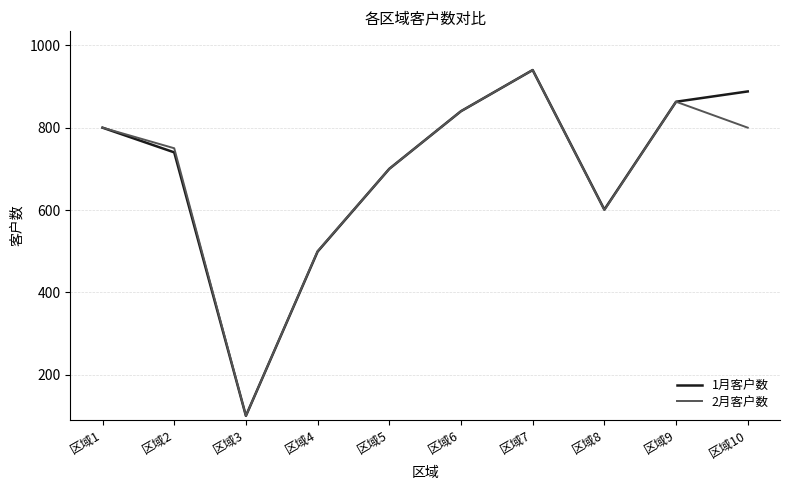

What is the difference between the 2月客户数 values at 区域8 and 区域9?

263